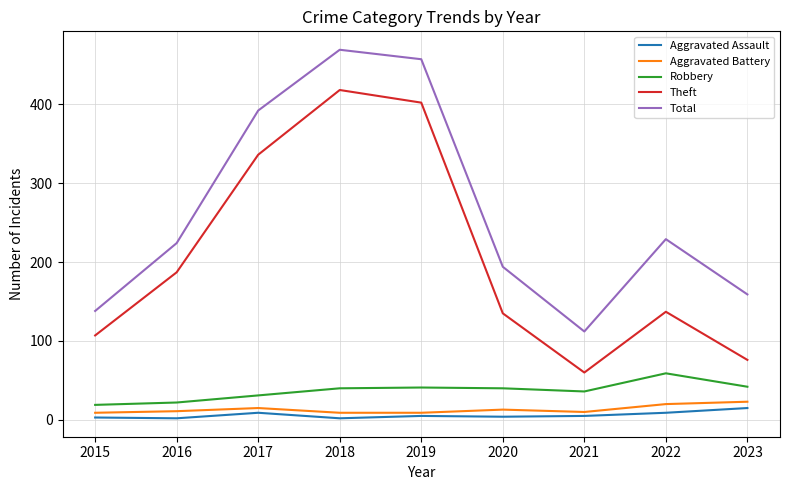

How many series are shown in this chart?

5